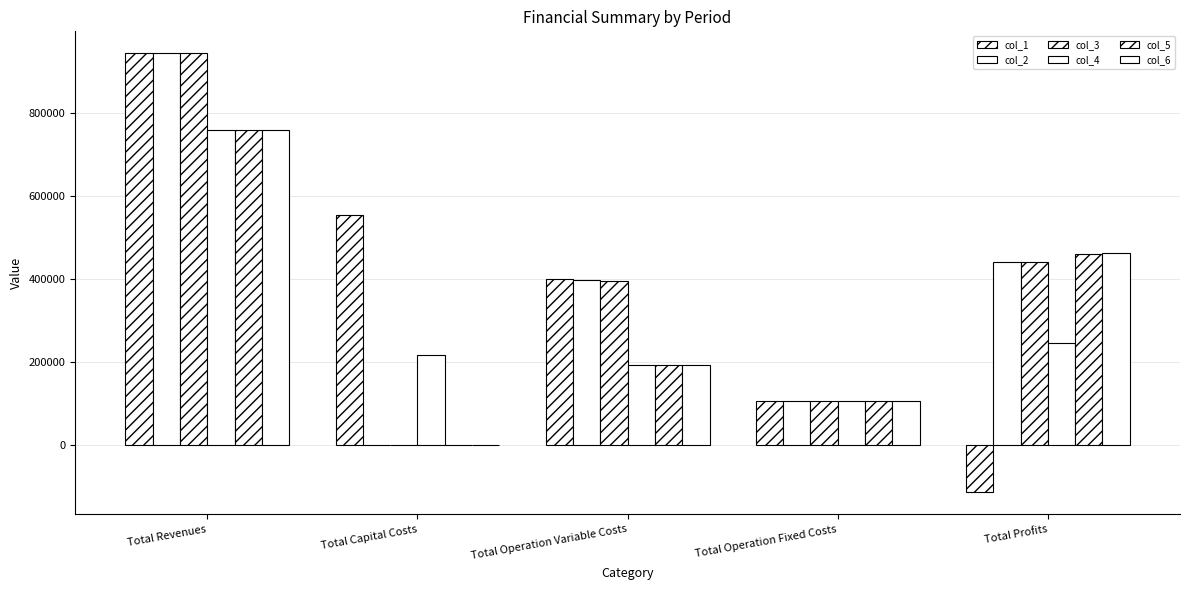

List the labels in order of col_1 value, largest first.

Total Revenues, Total Capital Costs, Total Operation Variable Costs, Total Operation Fixed Costs, Total Profits